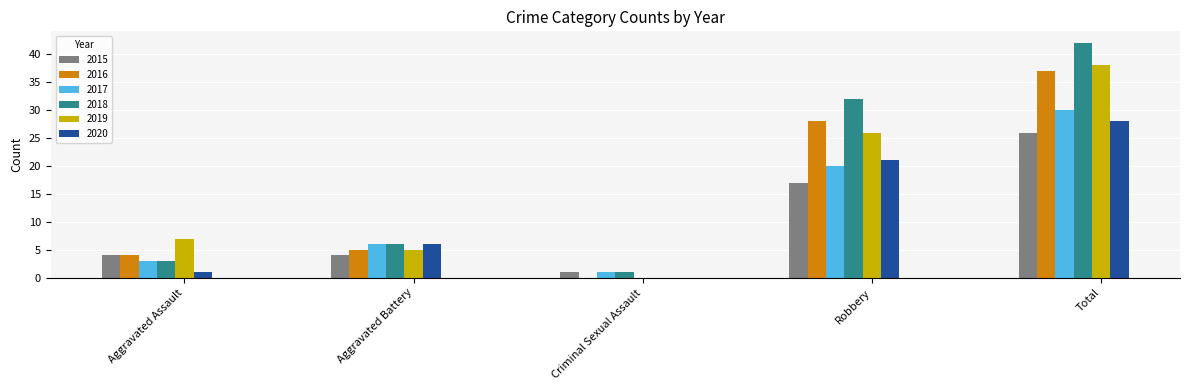

How many series are shown in this chart?

6